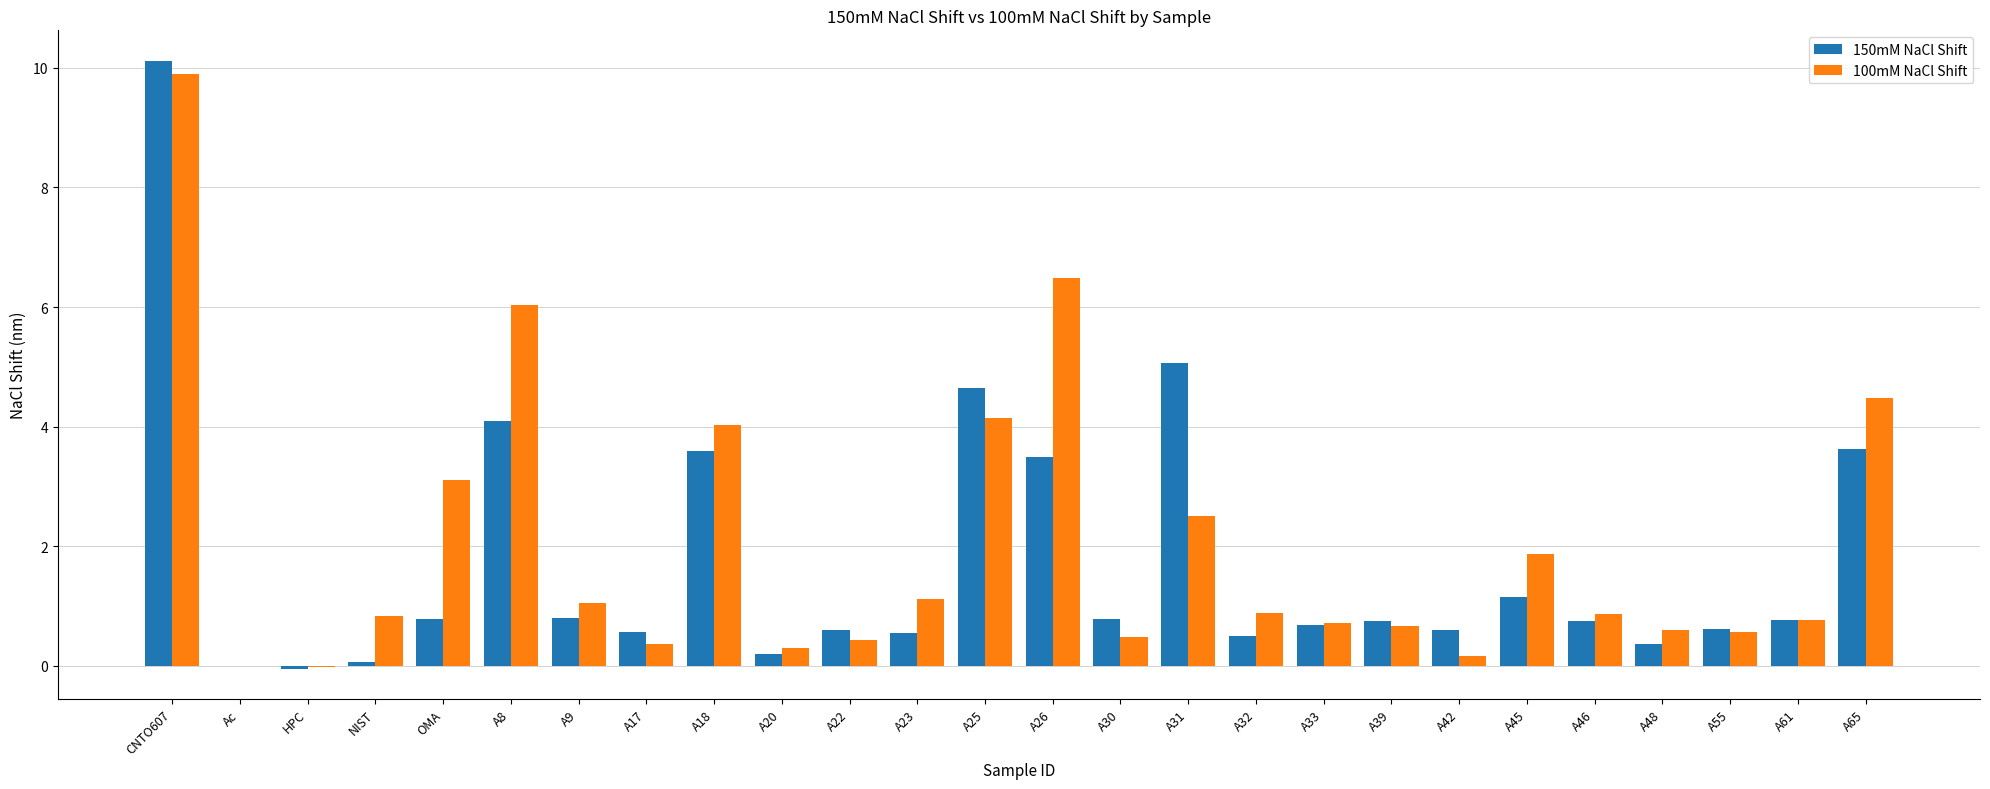

Is it true that 150mM NaCl Shift equals 10.1 at CNTO607?

True